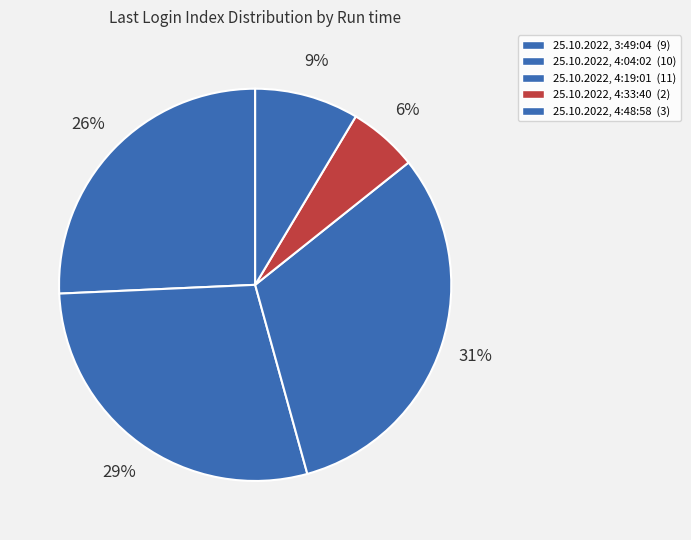

Count the number of slices in the pie.

5